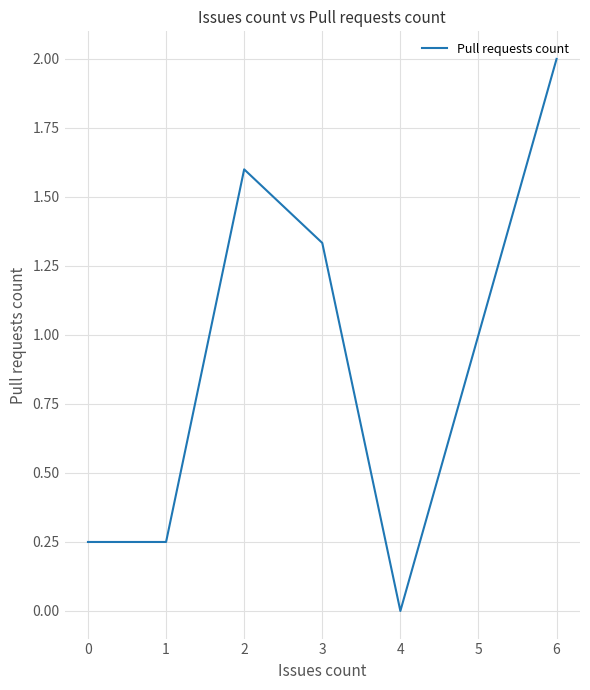

Which category has the highest value across all series?

6